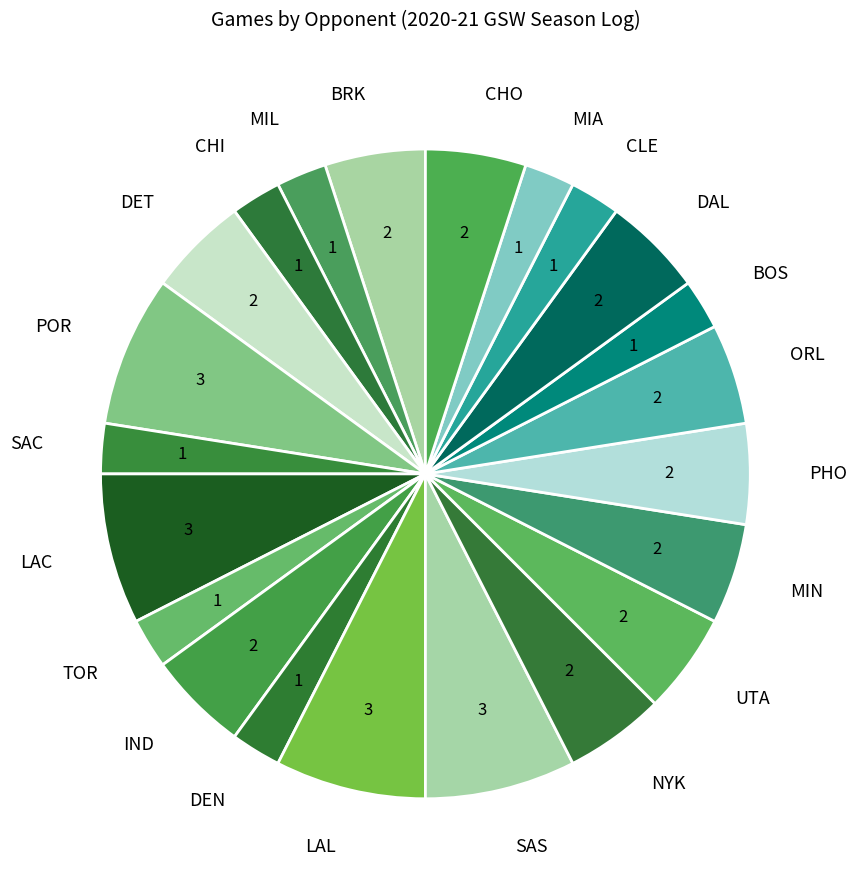

Does CLE represent more than half of the total?

No